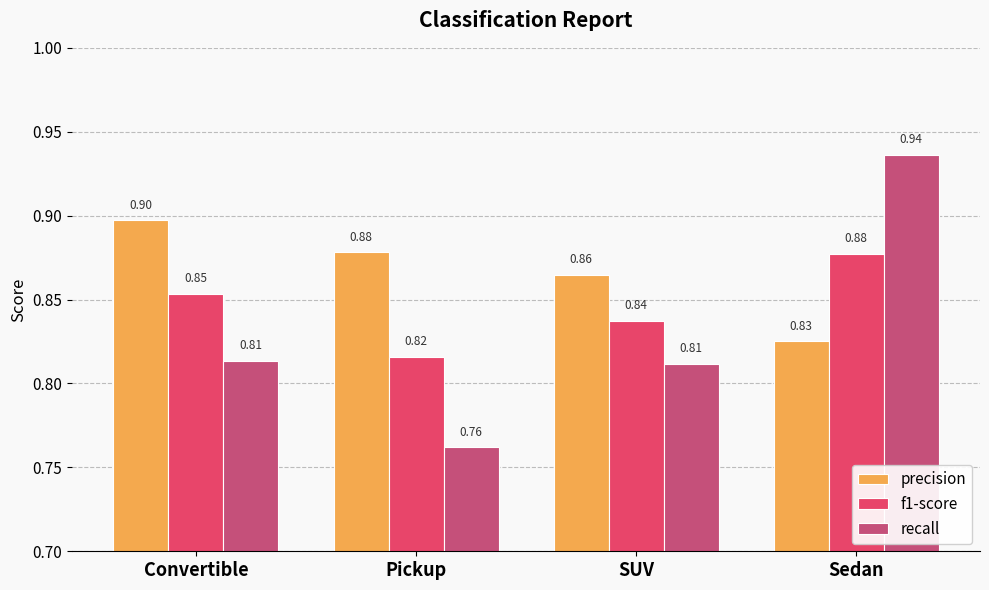

What is the maximum value shown in the chart?

0.9